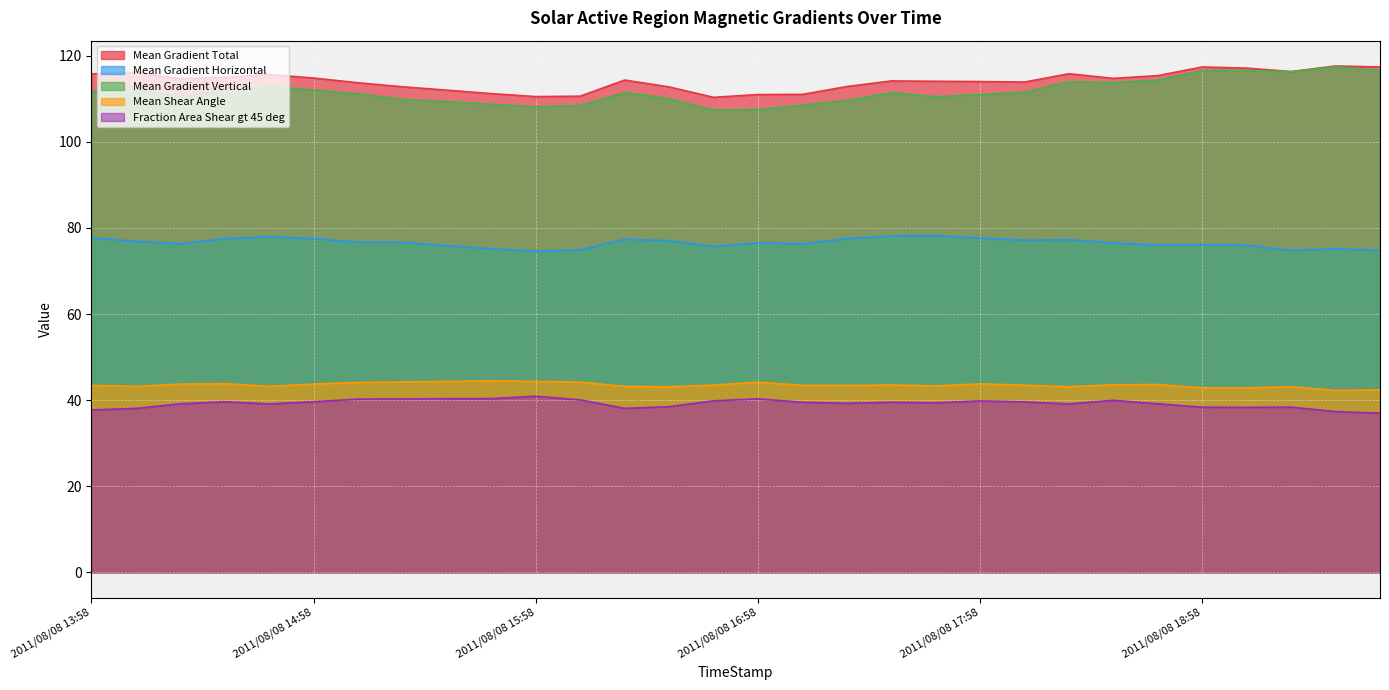

How many lines are shown in the chart?

5